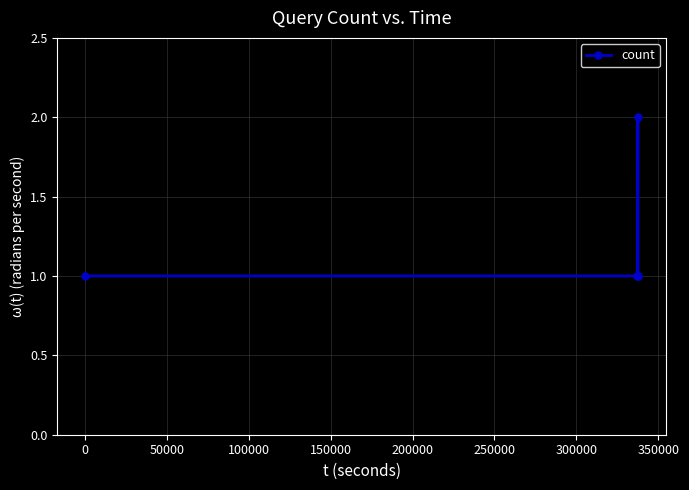

Reading right to left, transcribe all the data shown in this chart.

1	1	1	2	1	1